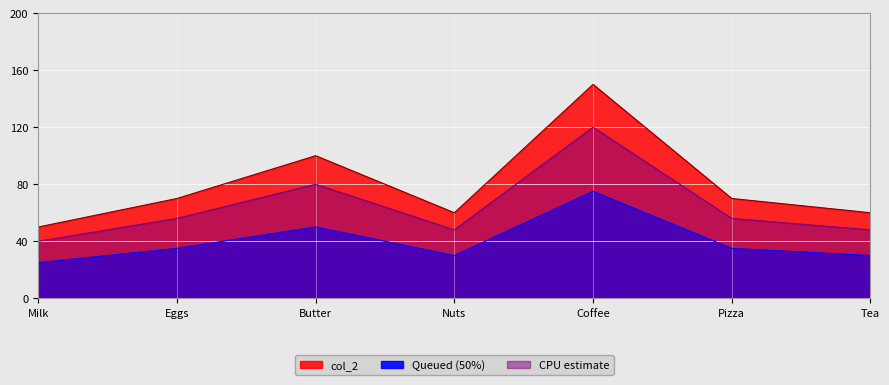

What is the difference between the values at Pizza and Nuts?

10